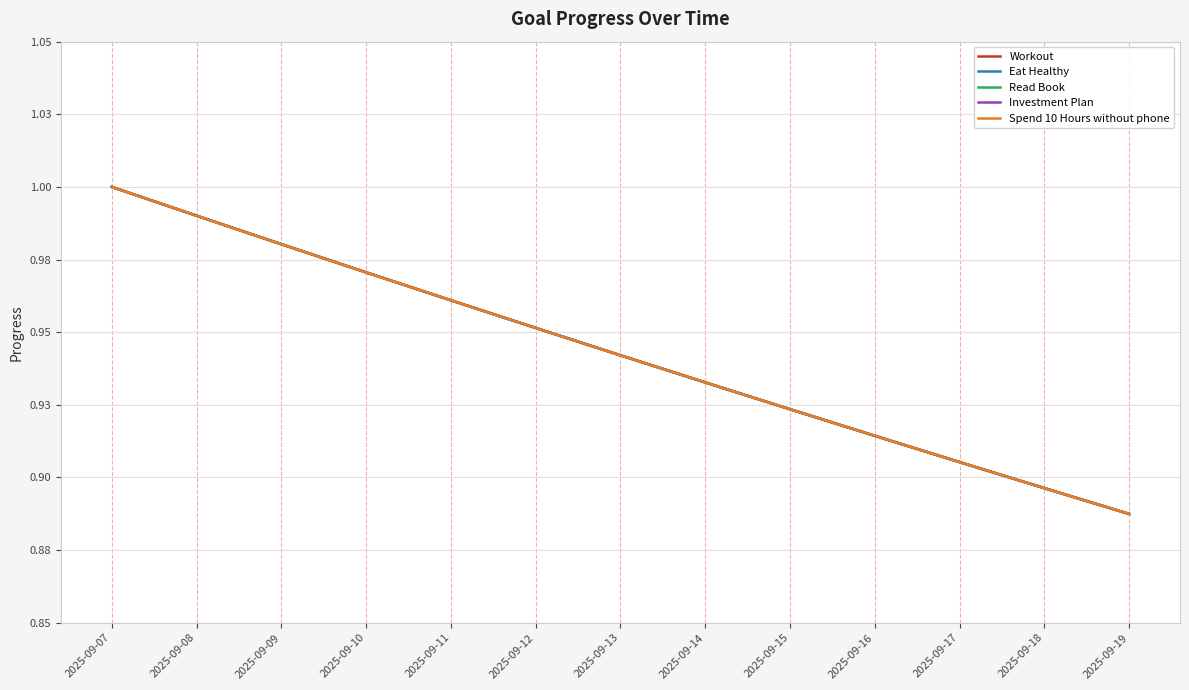

Does the chart display data point markers on the line(s)?

No